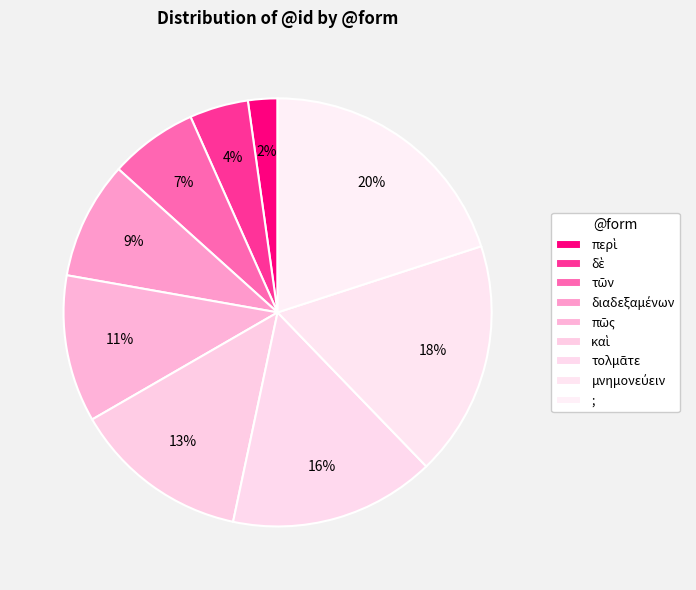

Count the number of slices in the pie.

9